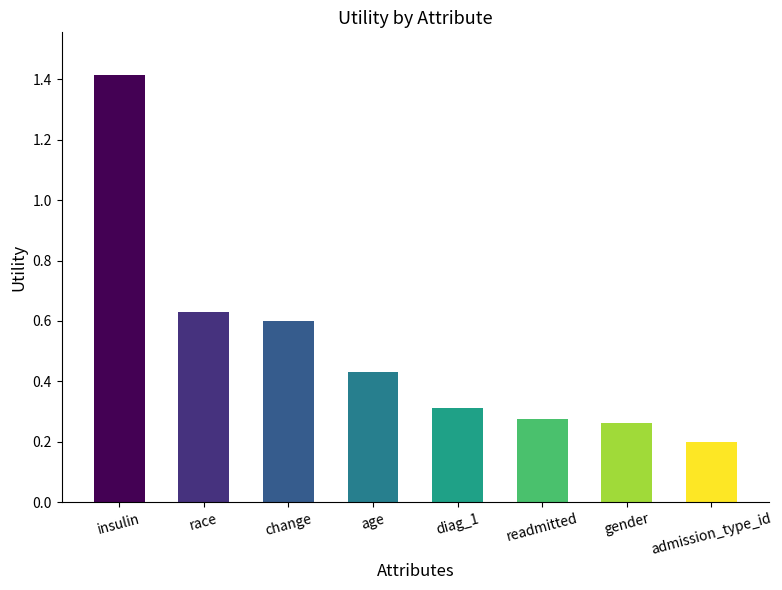

At which label is the value closest to 0?

admission_type_id